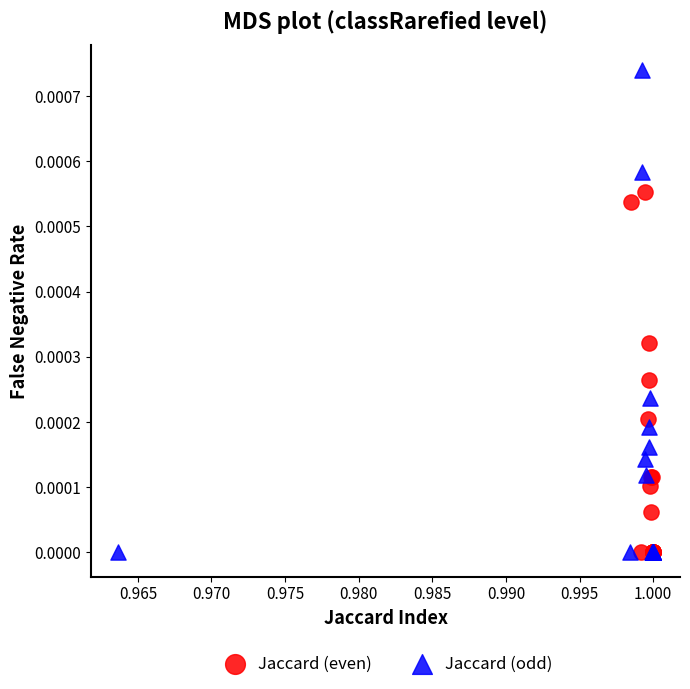

What are all the series names shown in the legend?

Jaccard (even), Jaccard (odd)